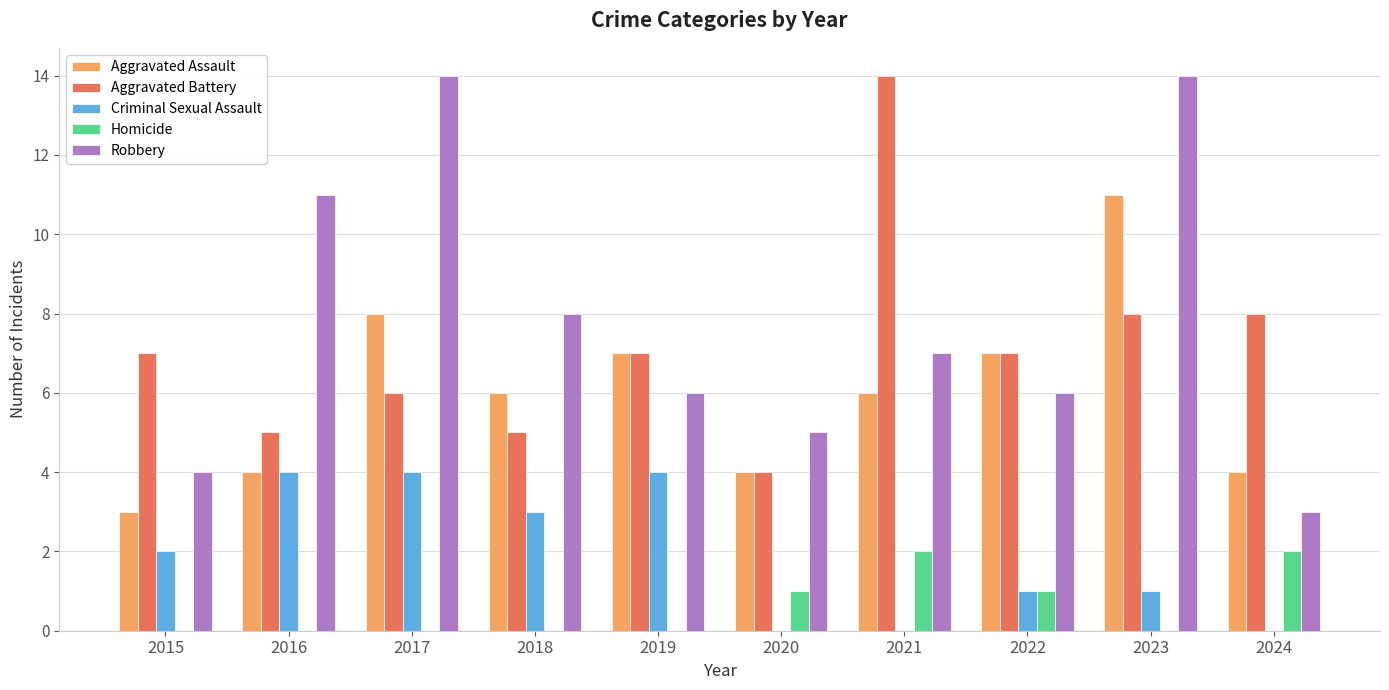

What is the sum of the Aggravated Battery values at 2019 and 2022?

14